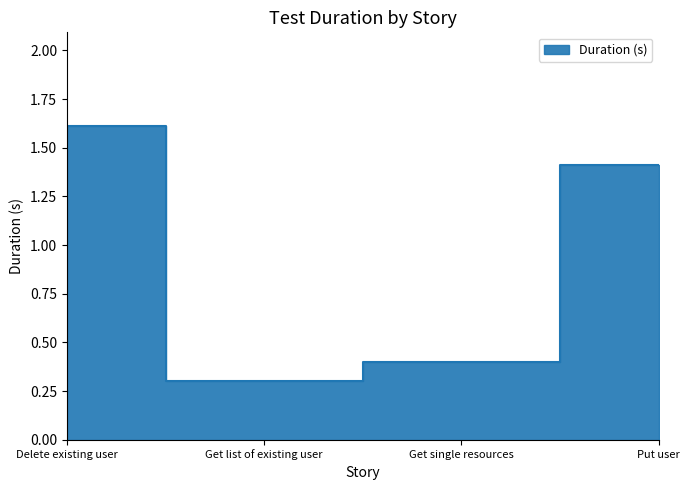

True or false: there are more than 2 points higher than both neighbors.

False